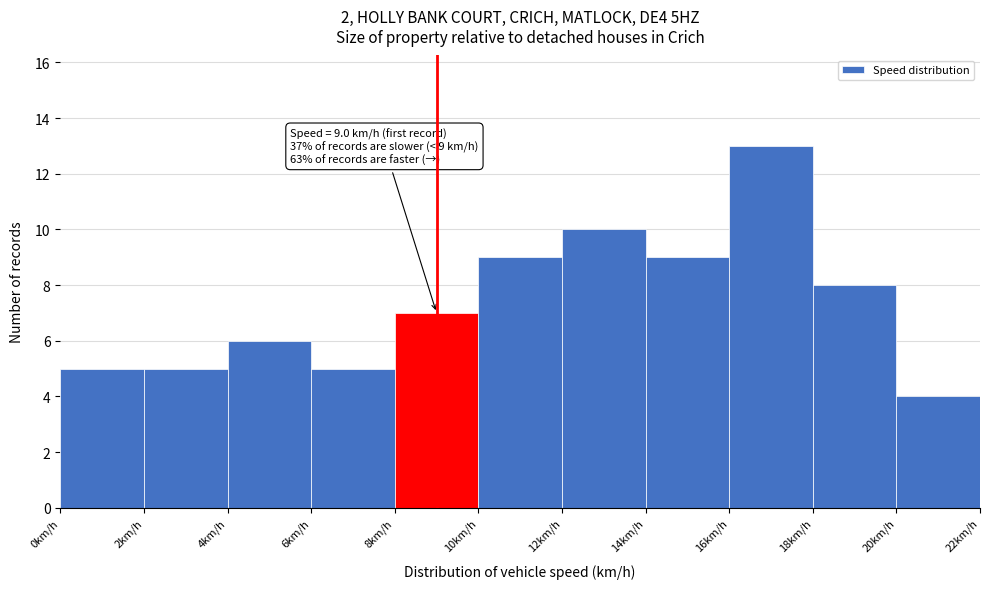

Which range on the x-axis has the tallest bar?

16 to 18